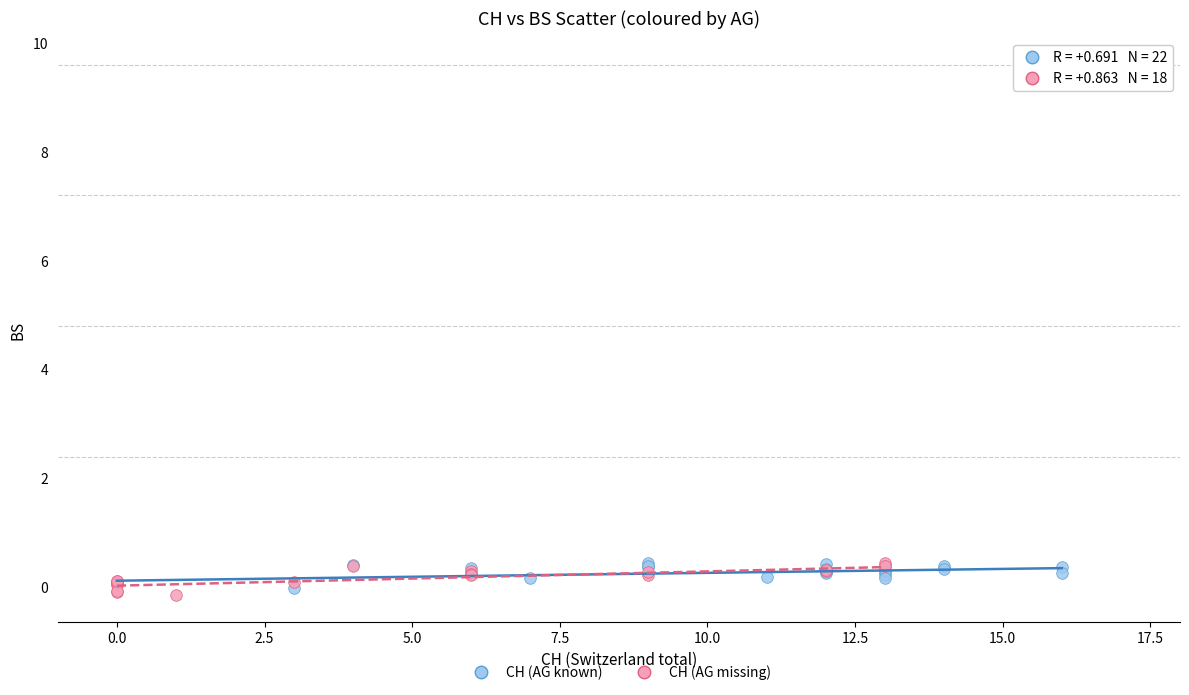

What are all the series names shown in the legend?

CH (AG known), CH (AG missing)